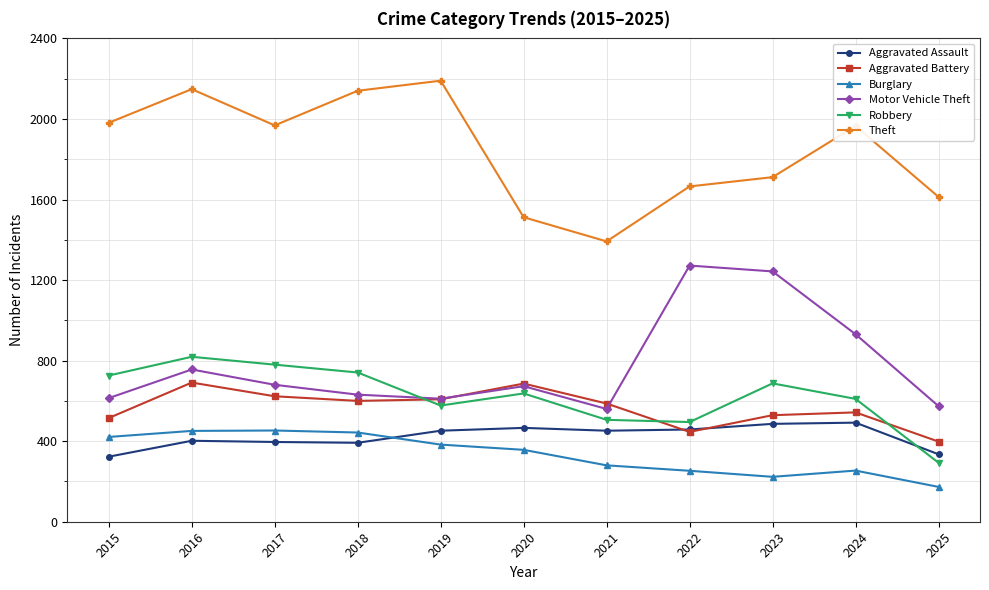

Which category has the lowest value across all series?

2025